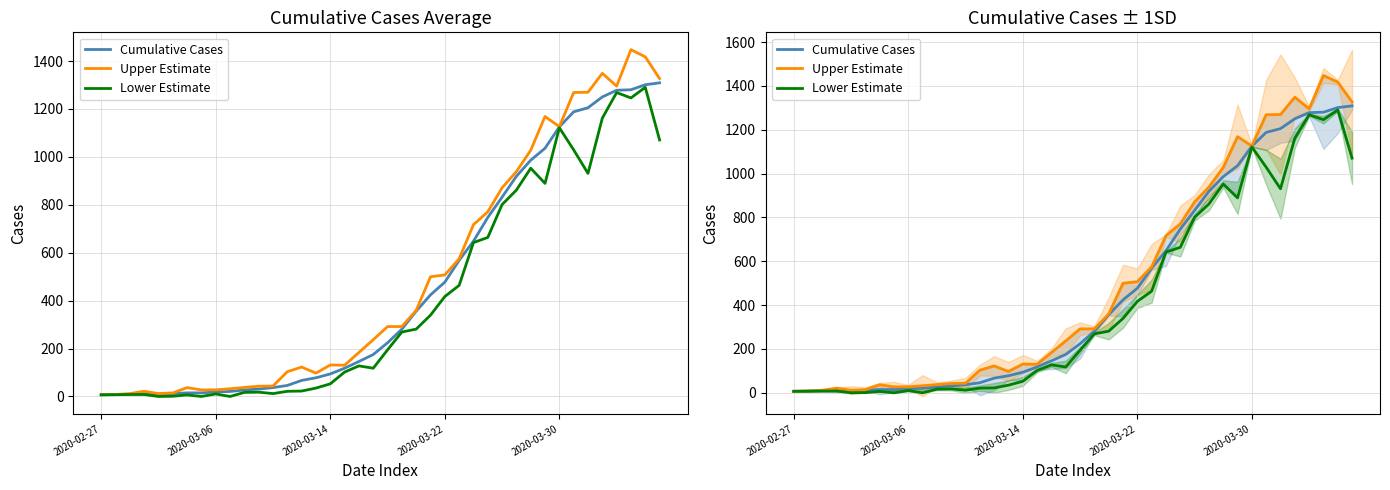

Rank the series at 2020-03-14 from highest to lowest value.

Upper Estimate, Cumulative Cases, Lower Estimate